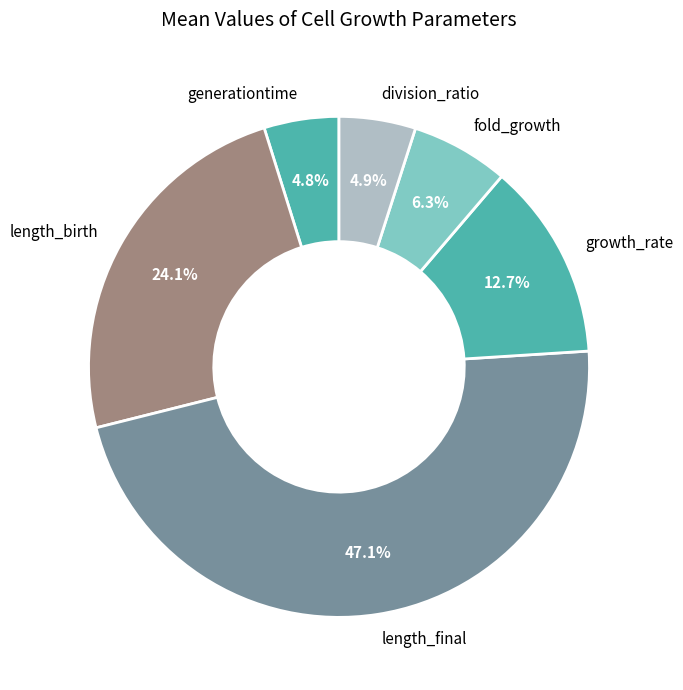

The fold_growth slice represents 1% of the pie. True or false?

False